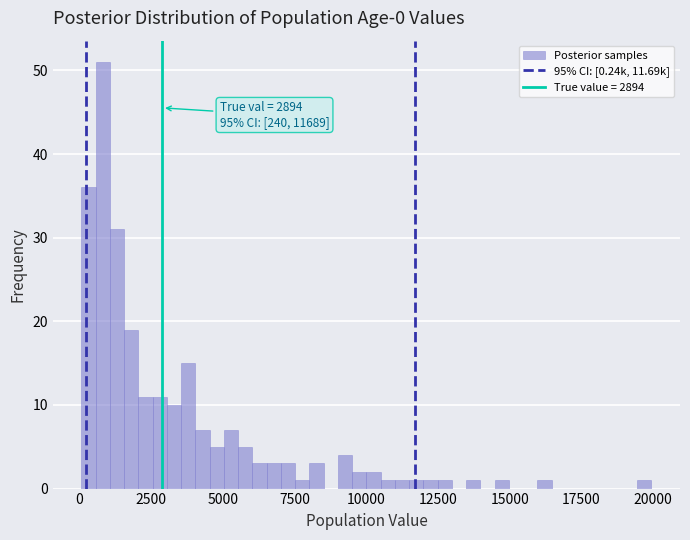

Around what value on the x-axis is the tallest bar? Give the approximate position of its centre, as read against the axis.

1000